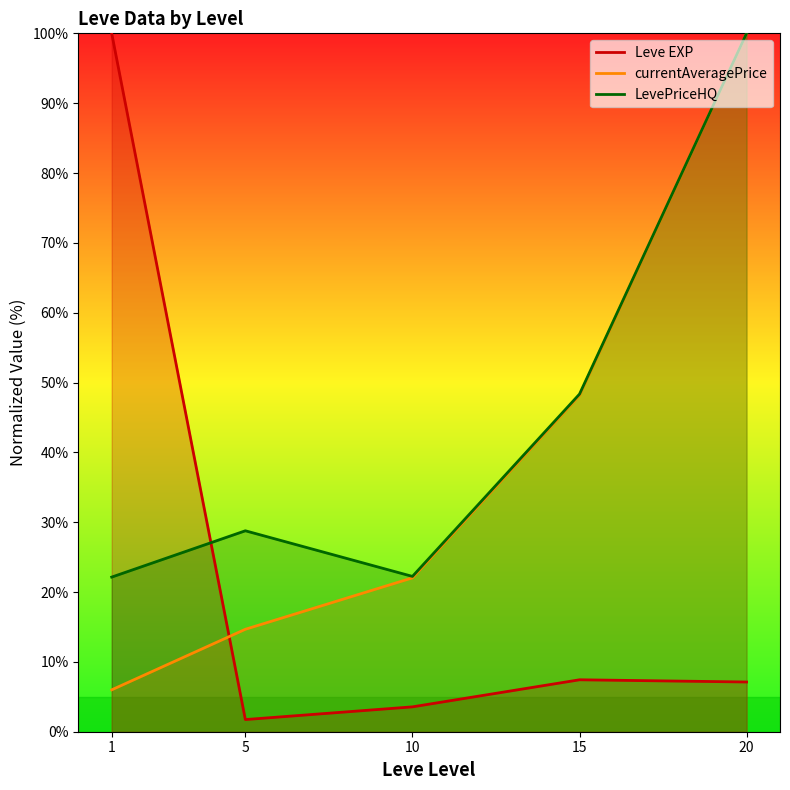

Is the value of Leve EXP at 10 greater than the value of currentAveragePrice at 1?

No